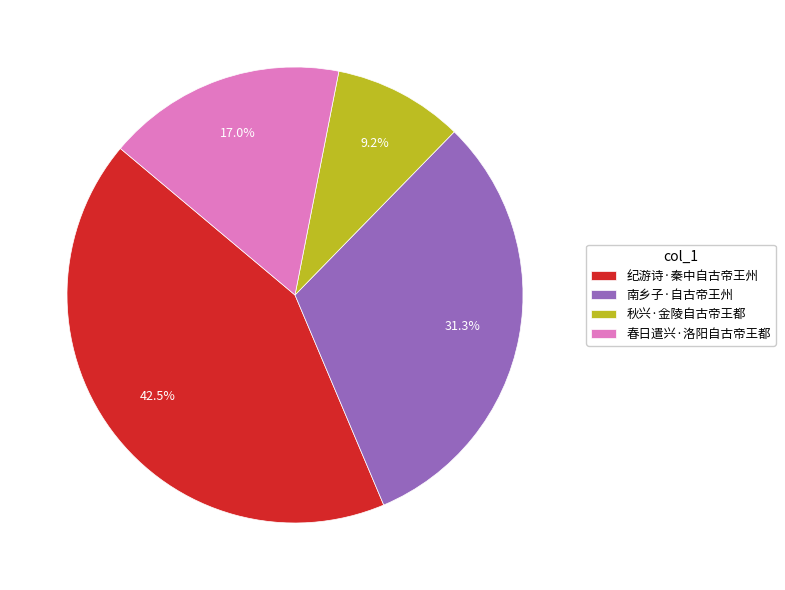

How many slices are in this pie chart?

4